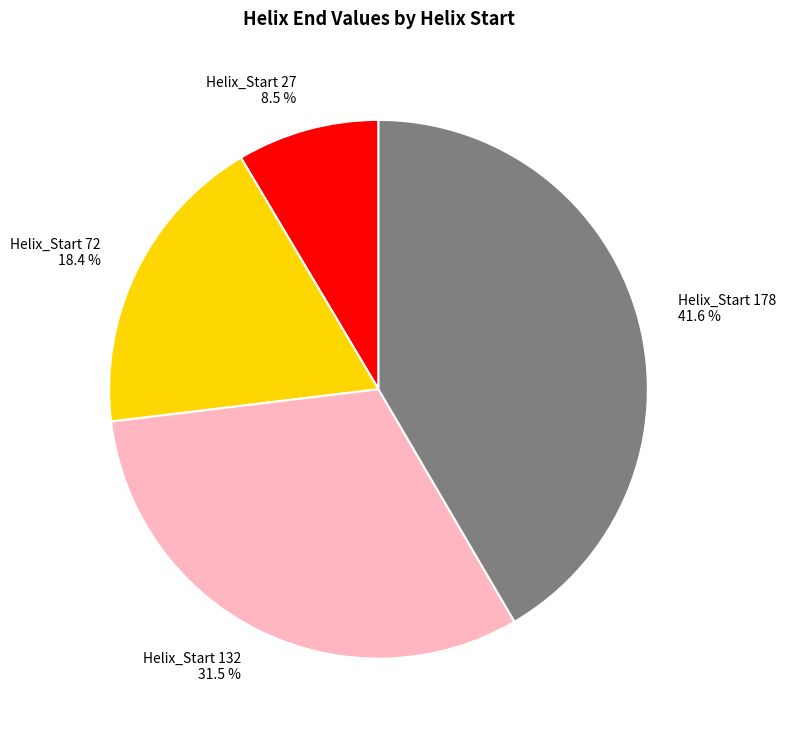

Rank the categories by value from lowest to highest.

Helix_Start 27 8.5 %, Helix_Start 72 18.4 %, Helix_Start 132 31.5 %, Helix_Start 178 41.6 %